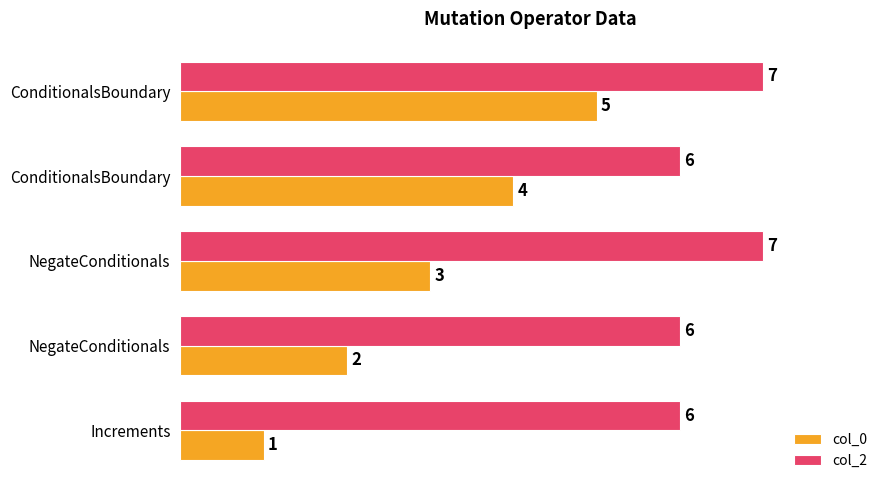

What is the difference between the maximum and minimum values in the col_2 series?

1